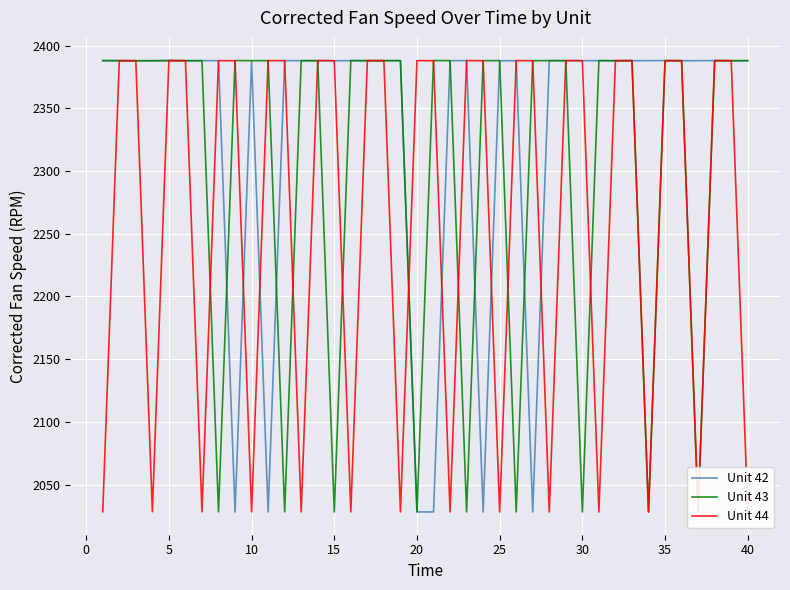

True or false: Unit 42 and Unit 43 intersect in this chart.

True